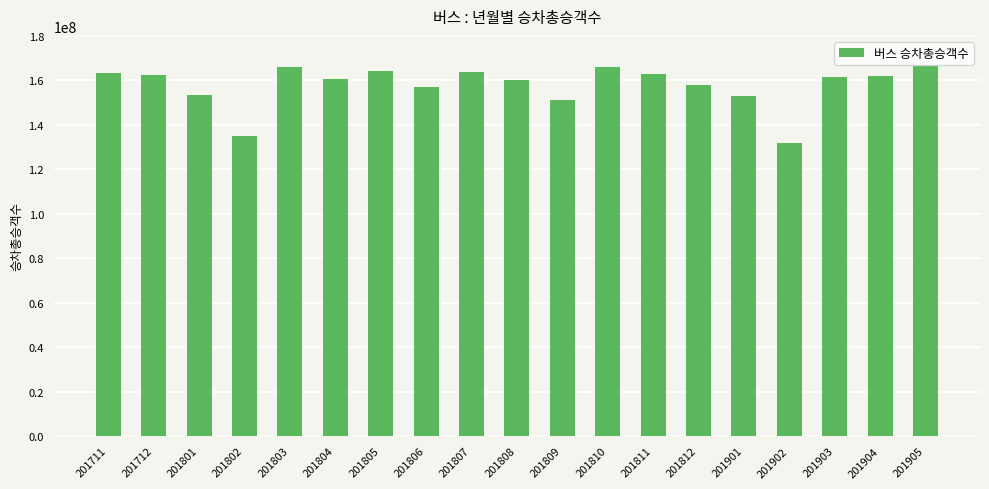

What is the sum of all values?

2999106925